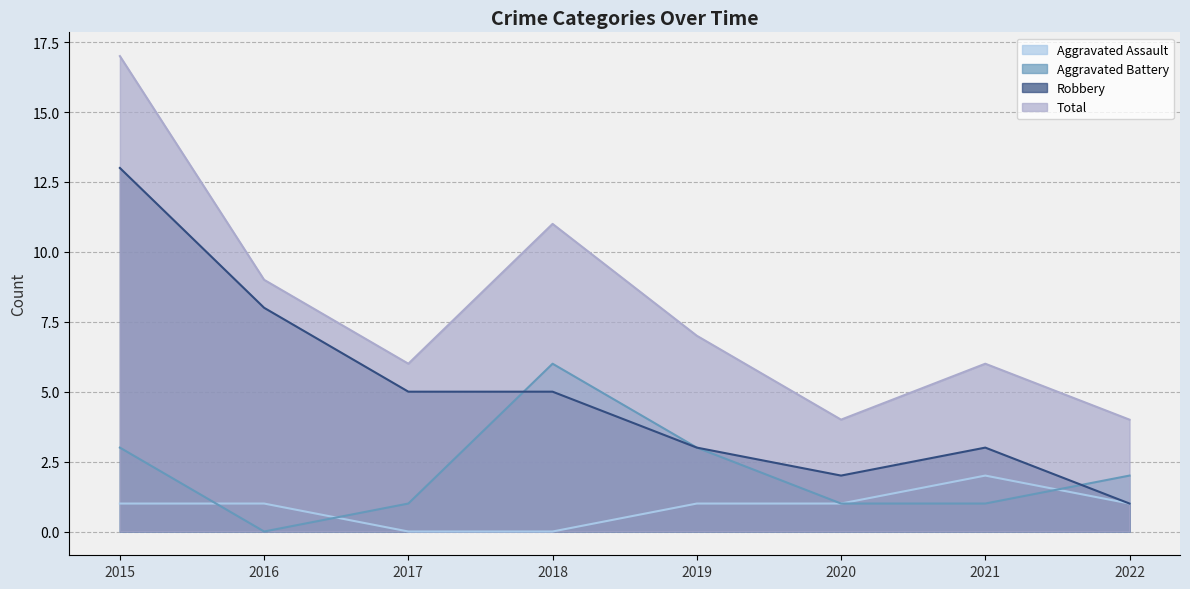

Is the value of Aggravated Assault at 2021 greater than the value of Robbery at 2016?

No